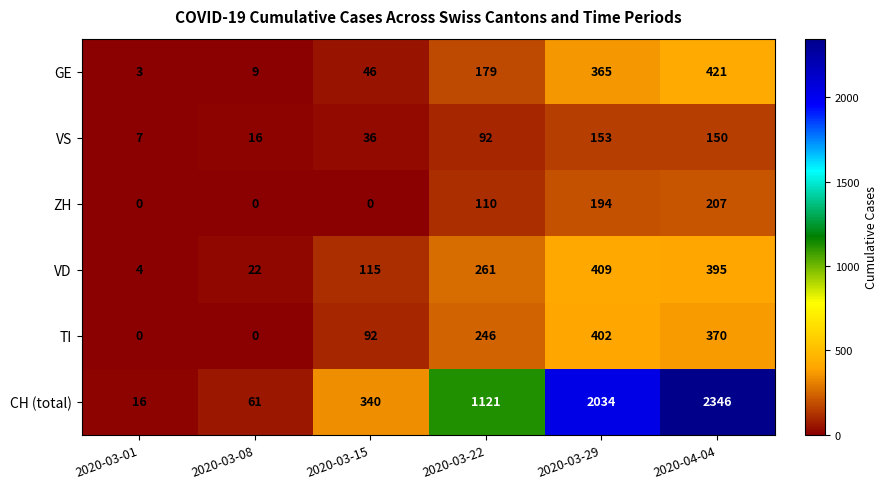

What is the total value across all series at 2020-03-15?

629